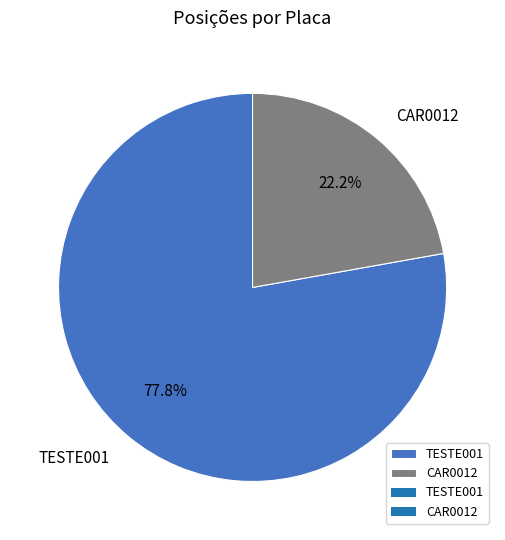

Is it true that CAR0012 is 22% of the pie?

True